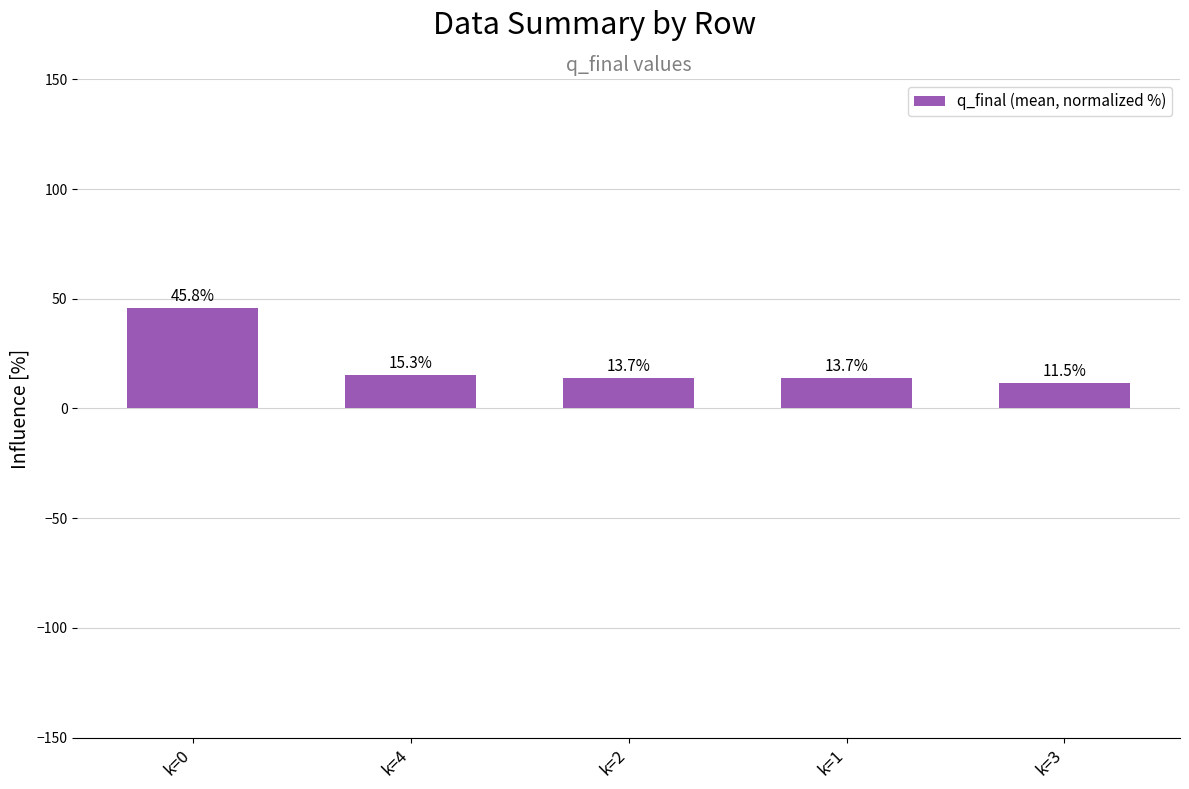

Are the bars horizontal?

No